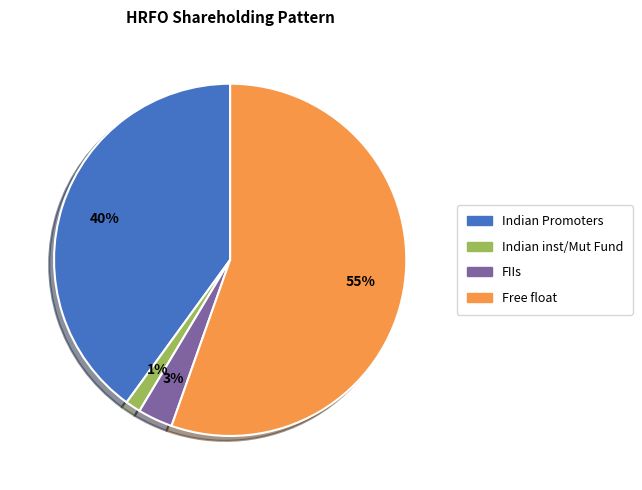

Which slice represents more than half of the pie?

Free float